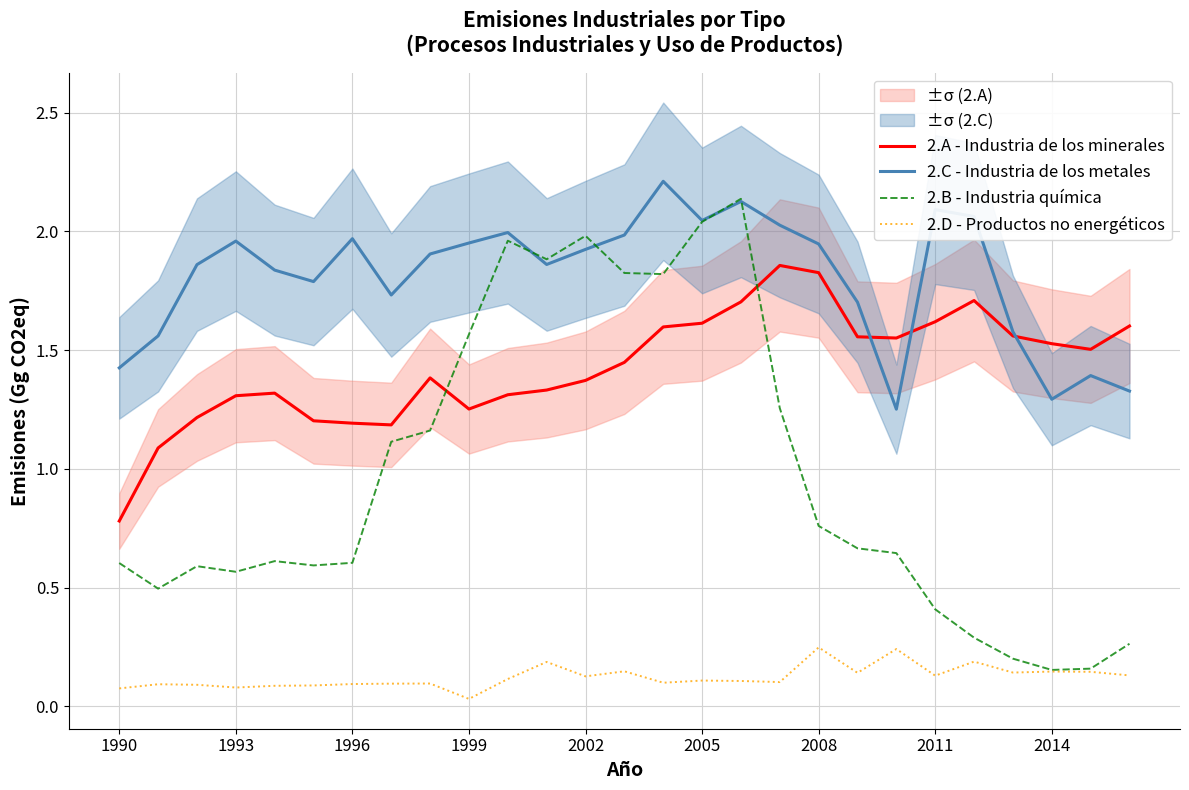

Which series has the largest total across all categories?

2.C - Industria de los metales